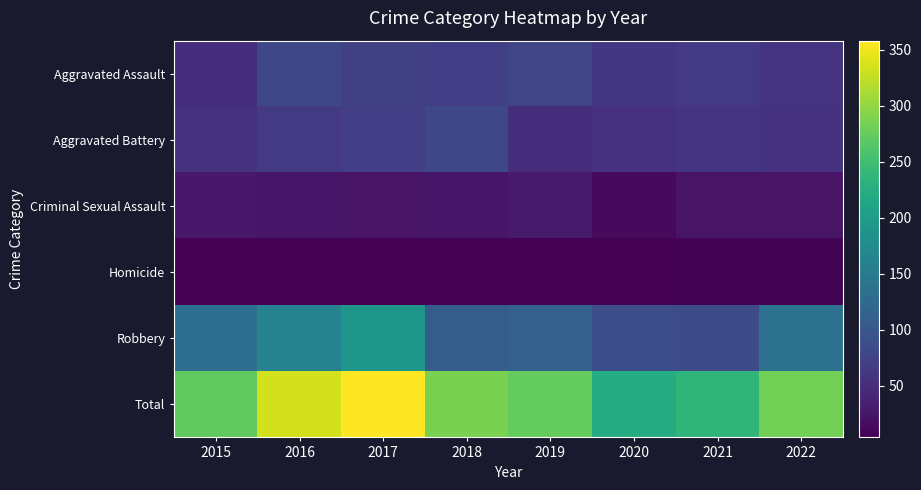

Reading right to left, what are all the values shown in this chart?

Aggravated Assault: 2022=59	2021=64	2020=61	2019=78	2018=70	2017=71	2016=81	2015=50
Aggravated Battery: 2022=56	2021=58	2020=55	2019=50	2018=81	2017=69	2016=64	2015=56
Criminal Sexual Assault: 2022=23	2021=23	2020=13	2019=29	2018=24	2017=22	2016=24	2015=28
Homicide: 2022=6	2021=6	2020=5	2019=4	2018=4	2017=4	2016=4	2015=5
Robbery: 2022=138	2021=85	2020=89	2019=113	2018=108	2017=192	2016=161	2015=132
Total: 2022=282	2021=236	2020=223	2019=274	2018=287	2017=358	2016=334	2015=271